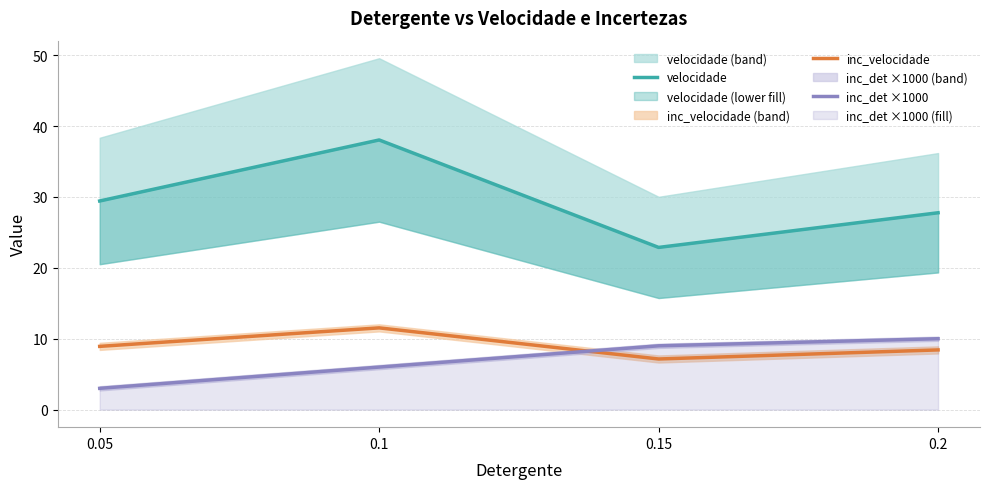

Reading left to right, list all the values displayed in this chart.

velocidade: 29.4	38.0	22.9	27.8
inc_velocidade: 8.9	11.5	7.1	8.4
inc_det ×1000: 3.0	6.0	9.0	10.0